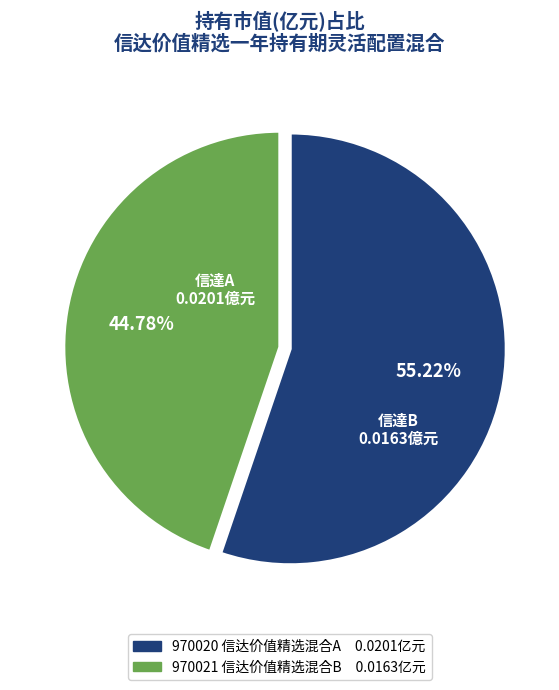

Does any single category account for the majority?

Yes